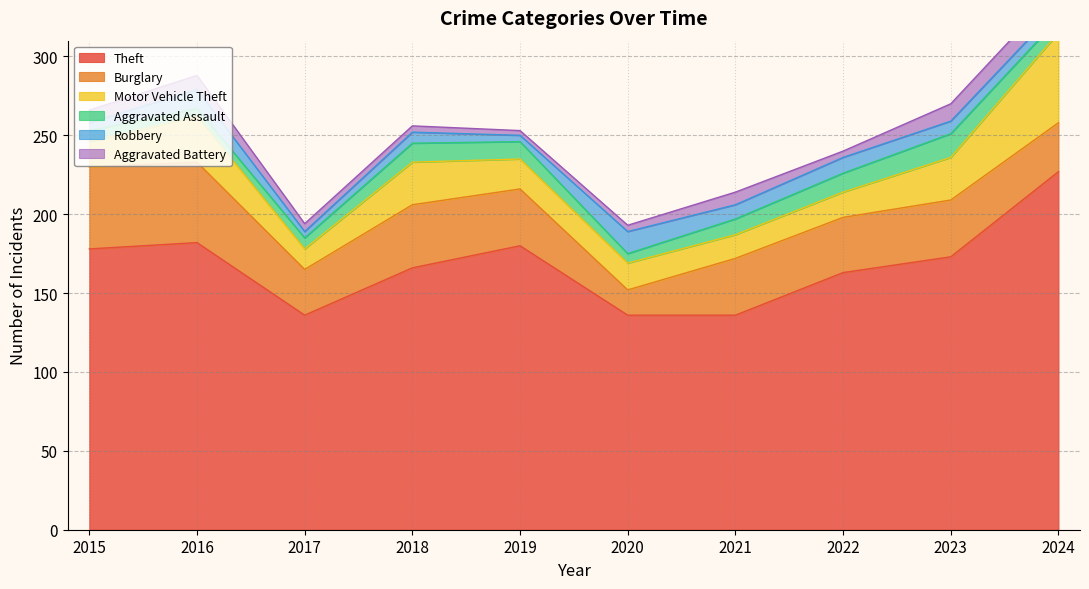

Rank the categories by Aggravated Battery value from lowest to highest.

2019, 2018, 2020, 2022, 2017, 2015, 2021, 2016, 2023, 2024